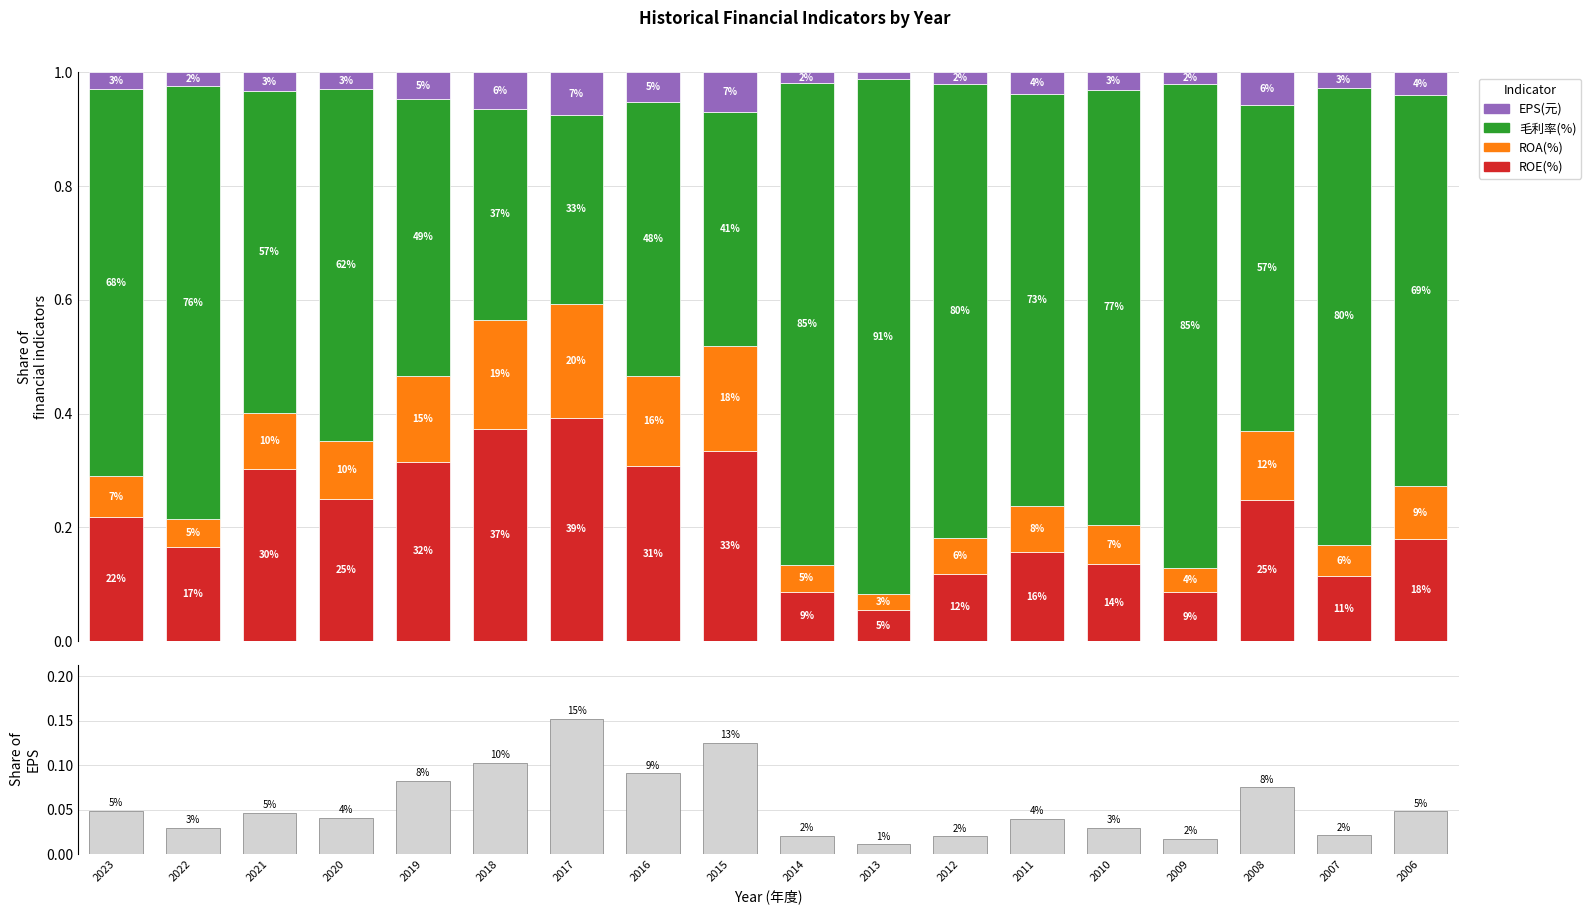

What is the sum of the ROE(%) values at 2020 and 2012?

0.4